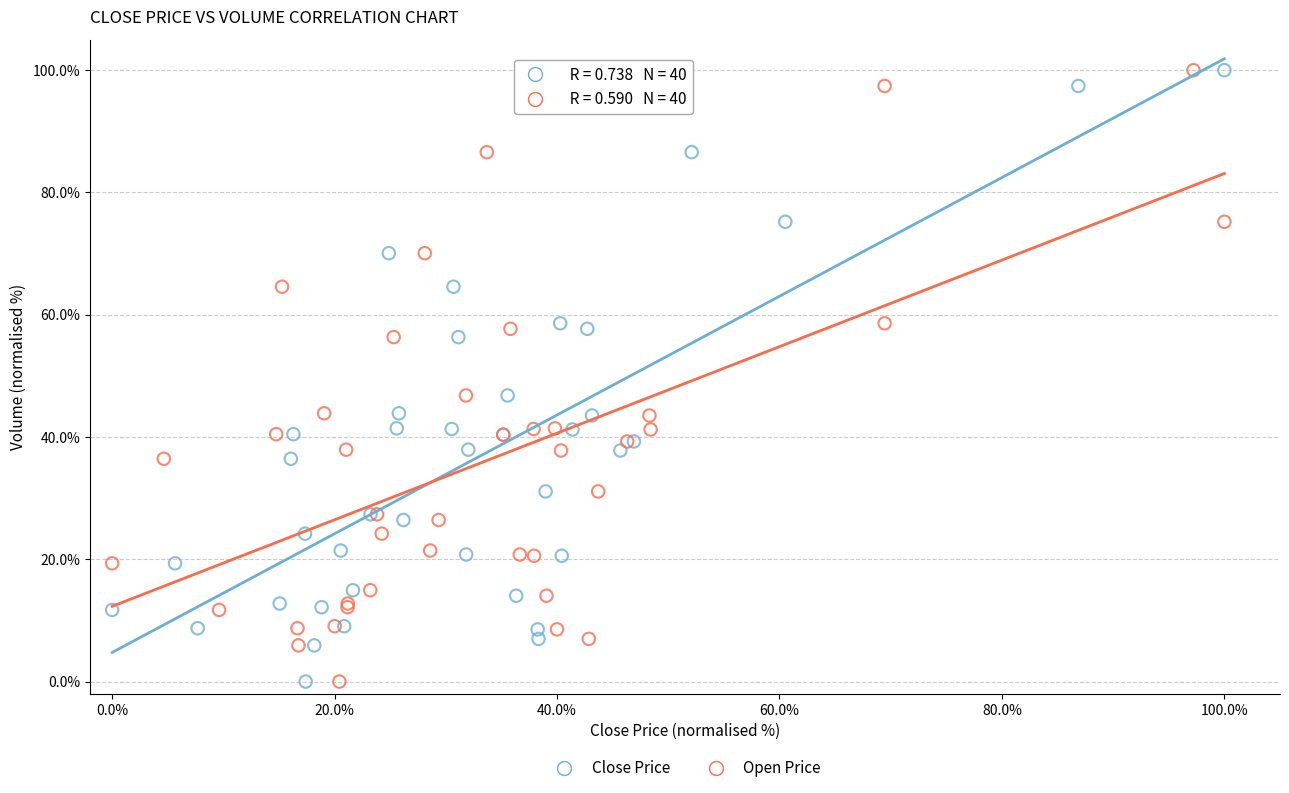

What are all the series names shown in the legend?

Close Price, Open Price